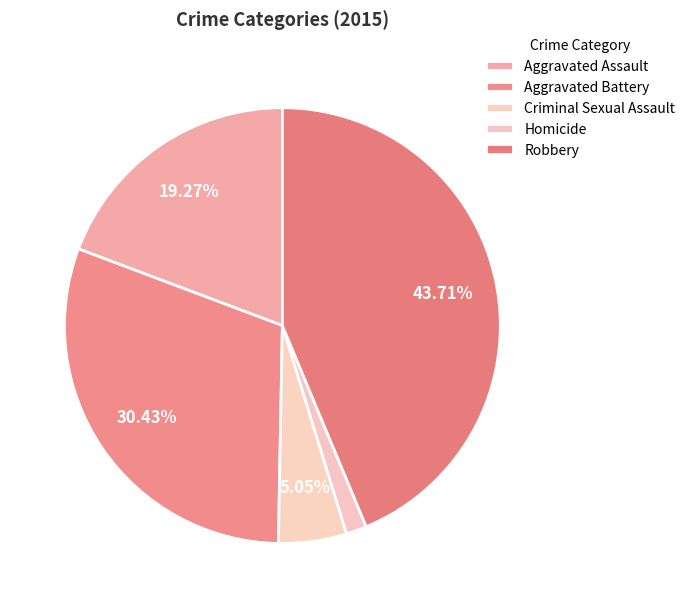

Between Robbery and Homicide, which is larger?

Robbery